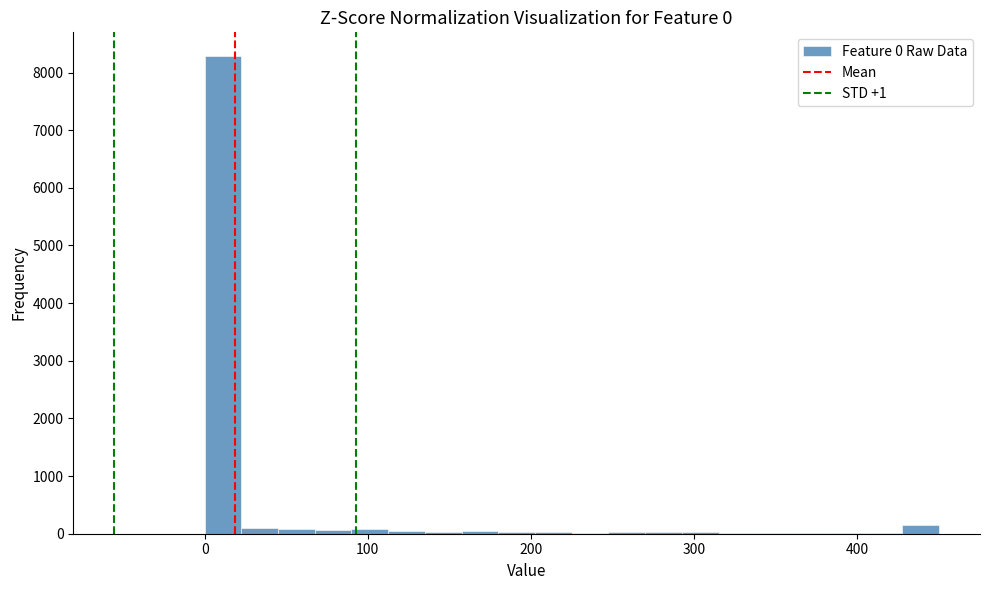

Read against the x-axis, roughly where is the centre of the tallest bar?

10